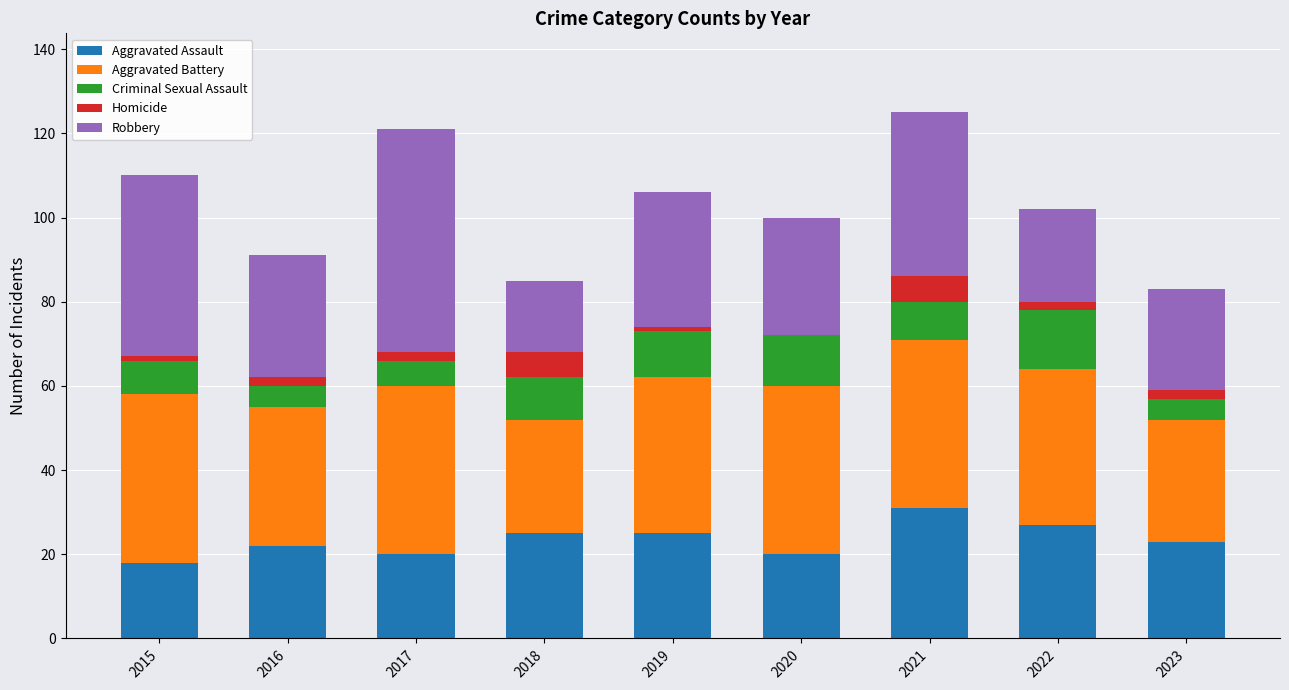

What is the total value across all series at 2021?

125